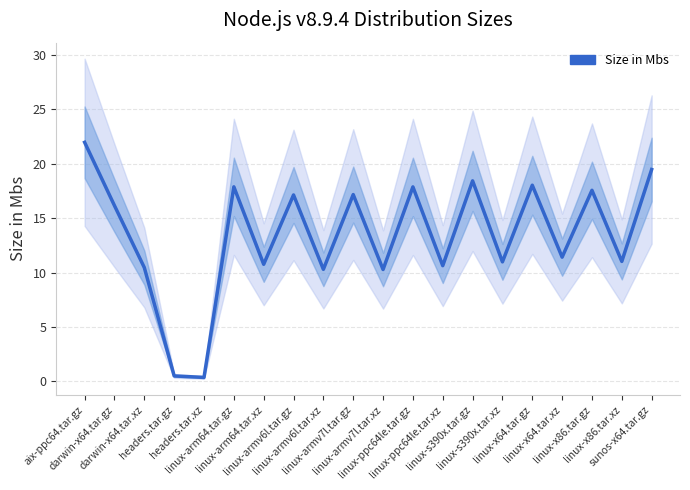

What is the label of the 4th point from the right?

linux-x64.tar.xz